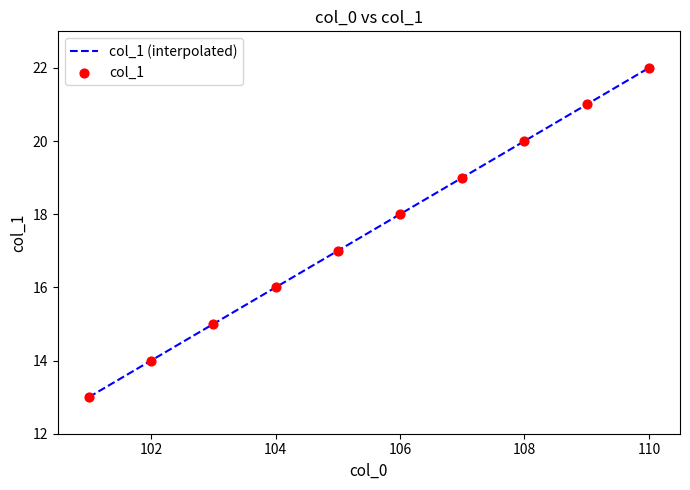

What is the change in value from 101 to 108?

+7